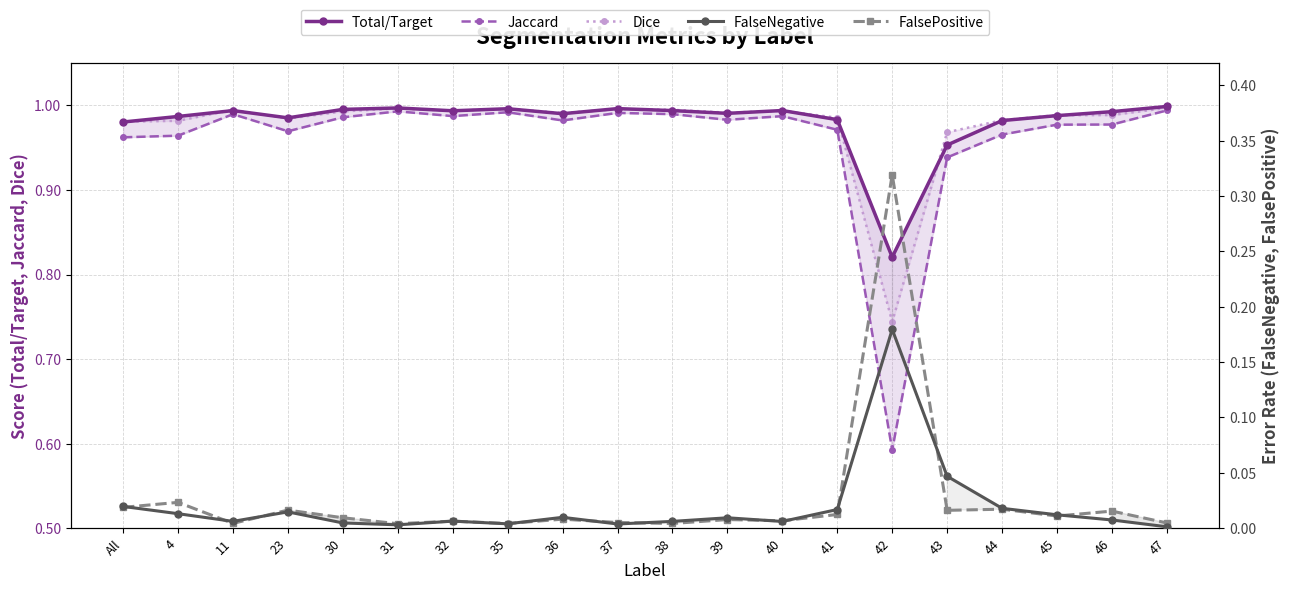

Is it true that Jaccard equals 0.6 at 42?

True